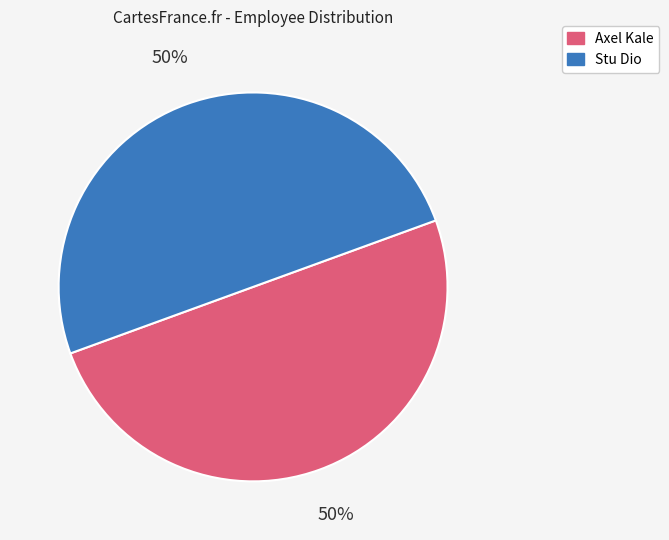

Is it true that Stu Dio is 50% of the pie?

True